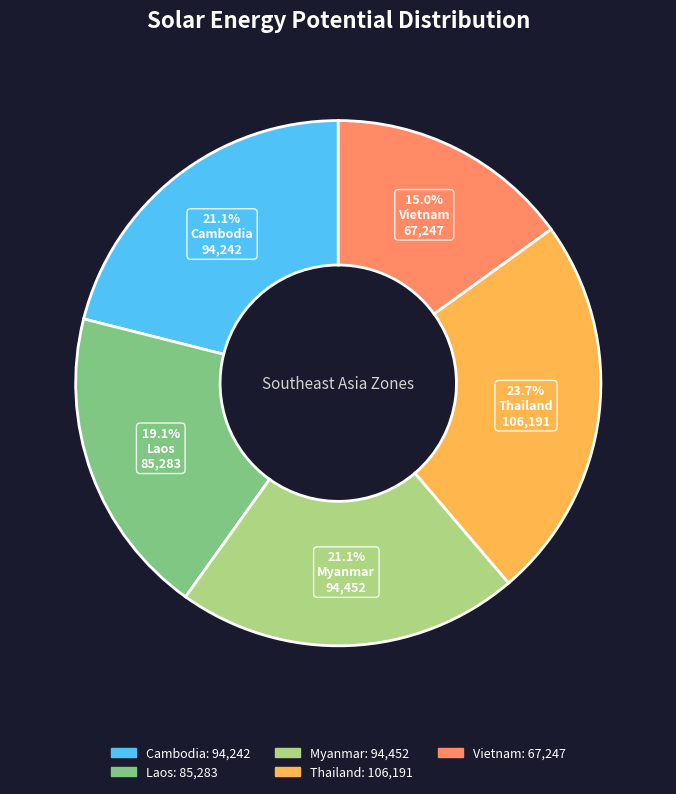

Count the number of slices in the pie.

5